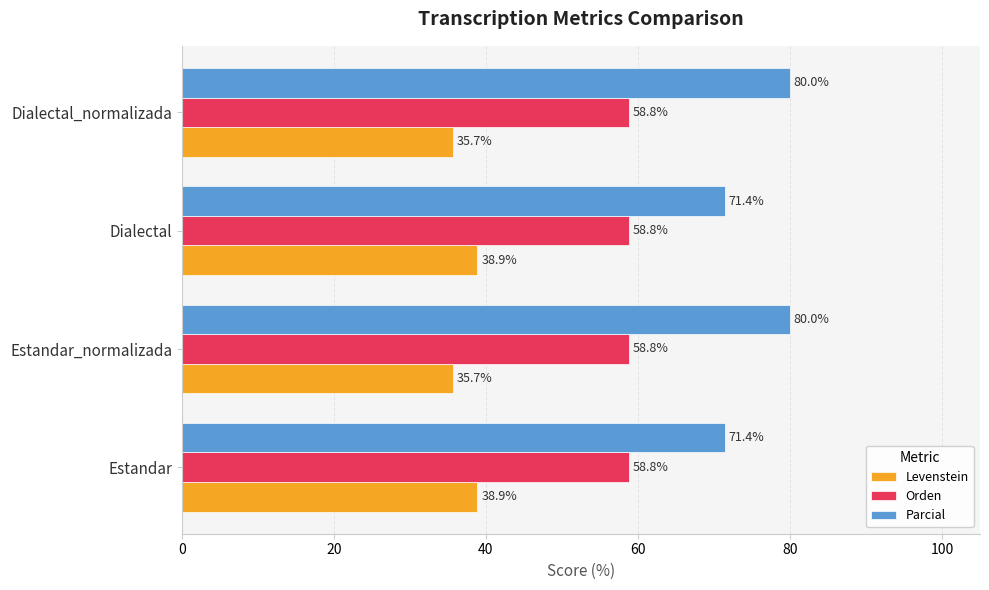

Which series has the largest total across all categories?

Parcial